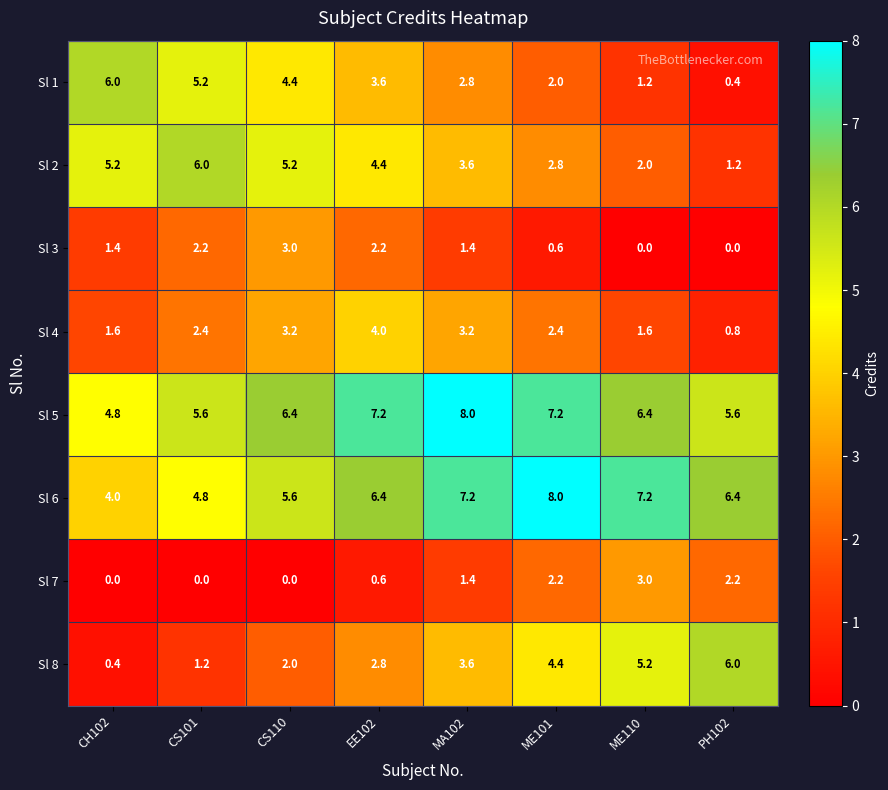

Which series has the largest total across all categories?

Sl 5